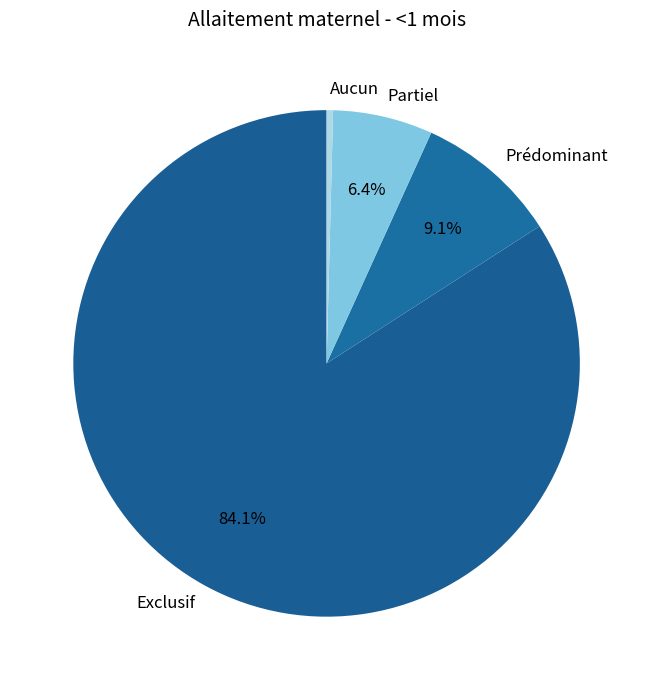

To the nearest percent, what portion does Prédominant represent?

9%